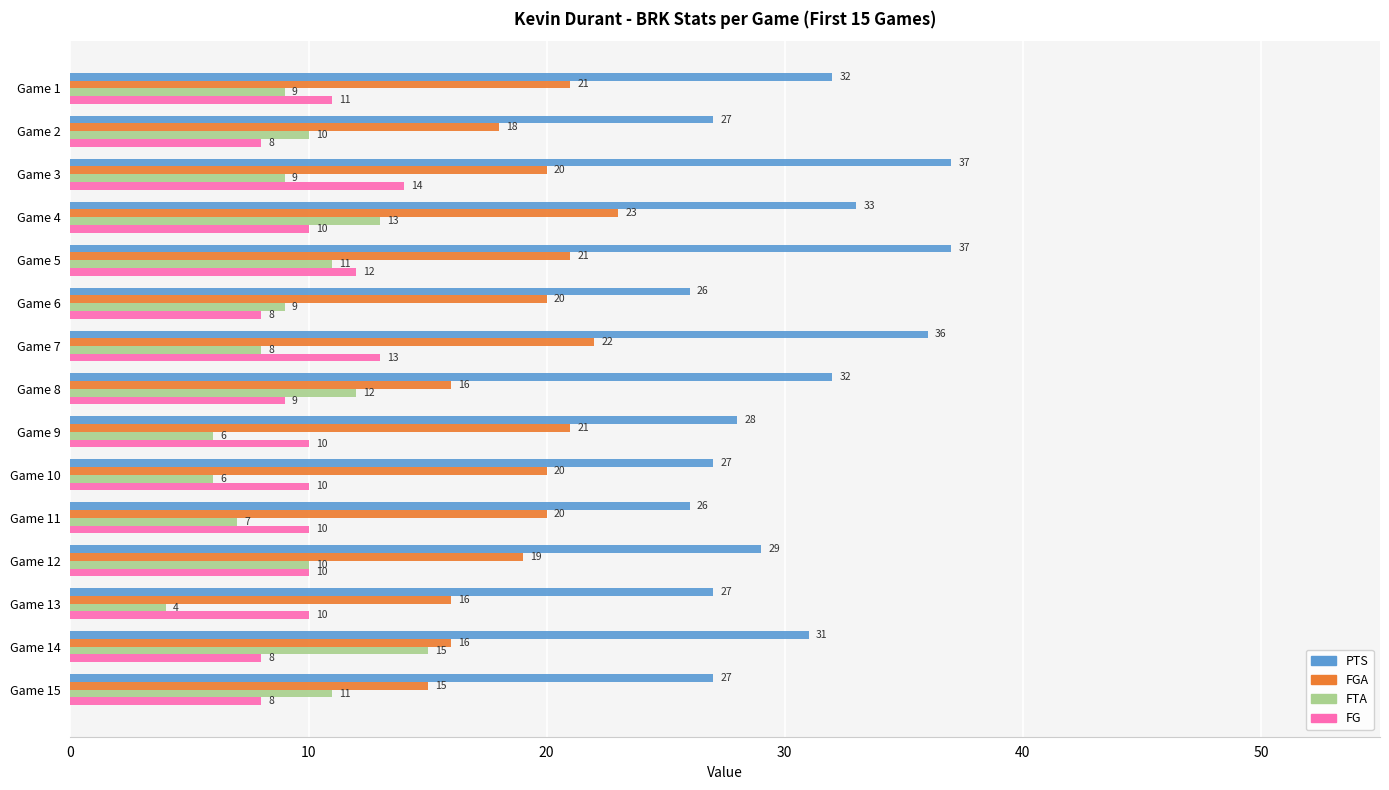

What is the difference between the highest and lowest values at Game 15?

19